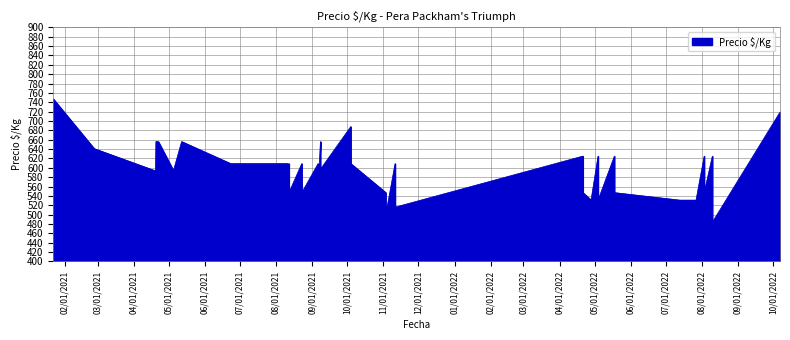

What is the average value?

591